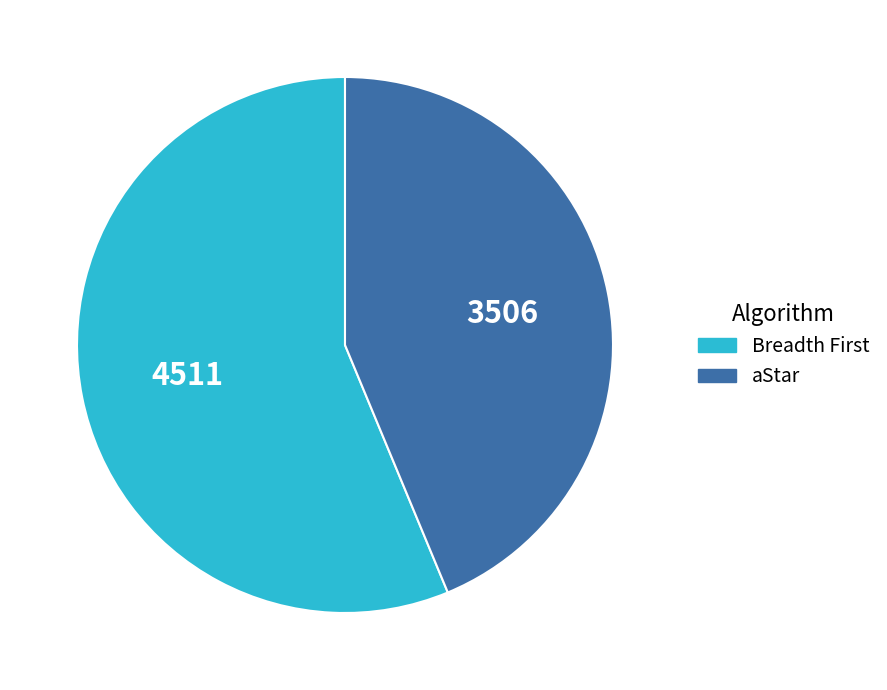

How many slices are in this pie chart?

2